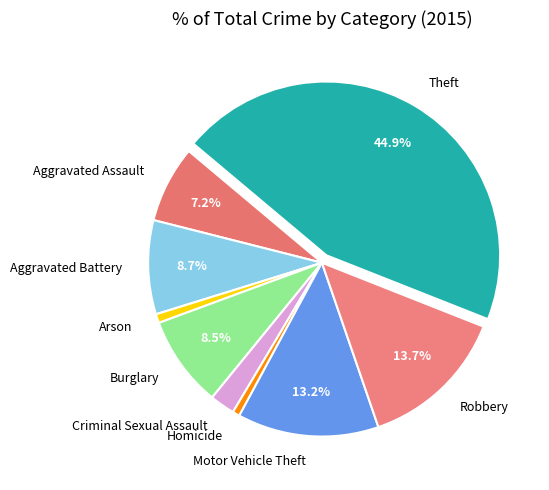

Do Arson and Robbery together represent more than half of the pie?

No